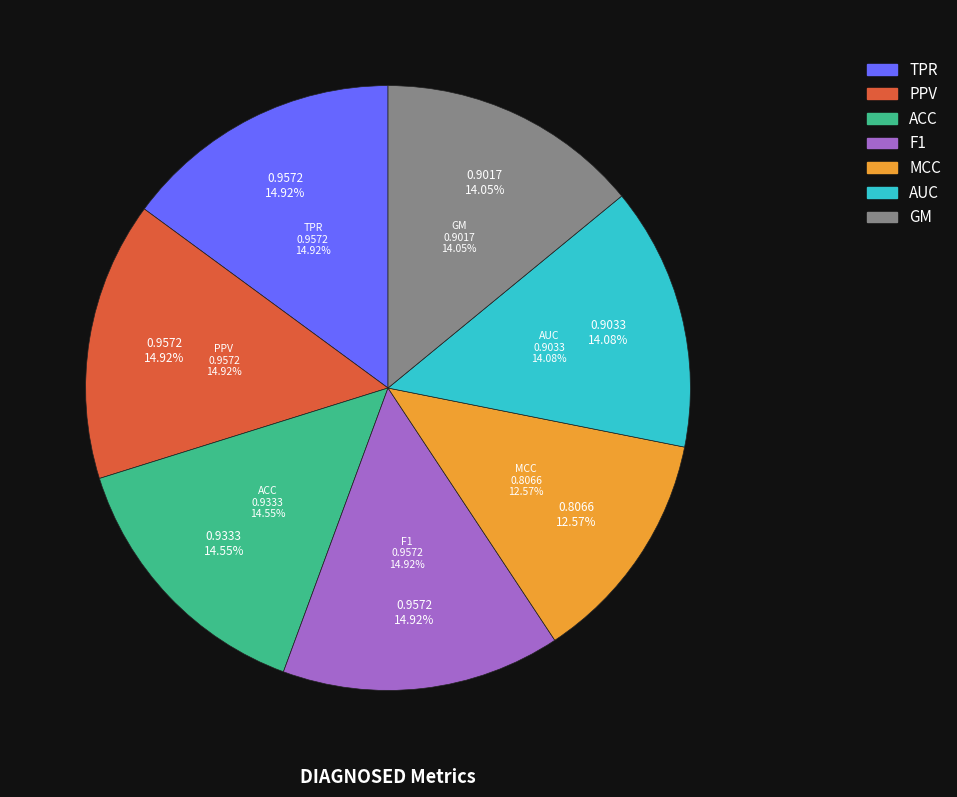

To the nearest percent, what percentage of the pie is MCC?

13%